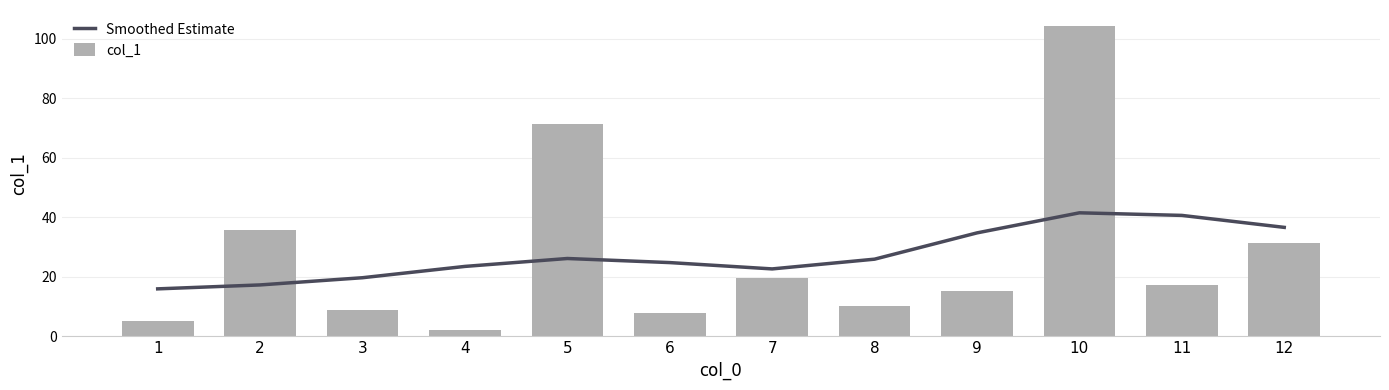

Reading left to right, list all the values displayed in this chart.

Smoothed Estimate: 15.9	17.3	19.7	23.5	26.1	24.8	22.6	25.9	34.7	41.5	40.6	36.6
col_1: 5.1	35.6	9.0	2.1	71.3	7.9	19.6	10.2	15.3	104.4	17.4	31.4